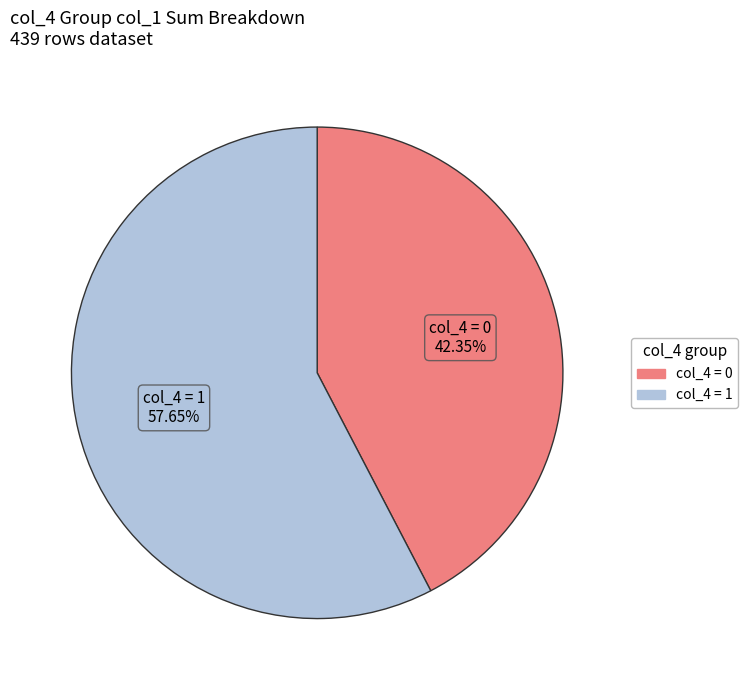

Is there a majority slice in this chart?

Yes